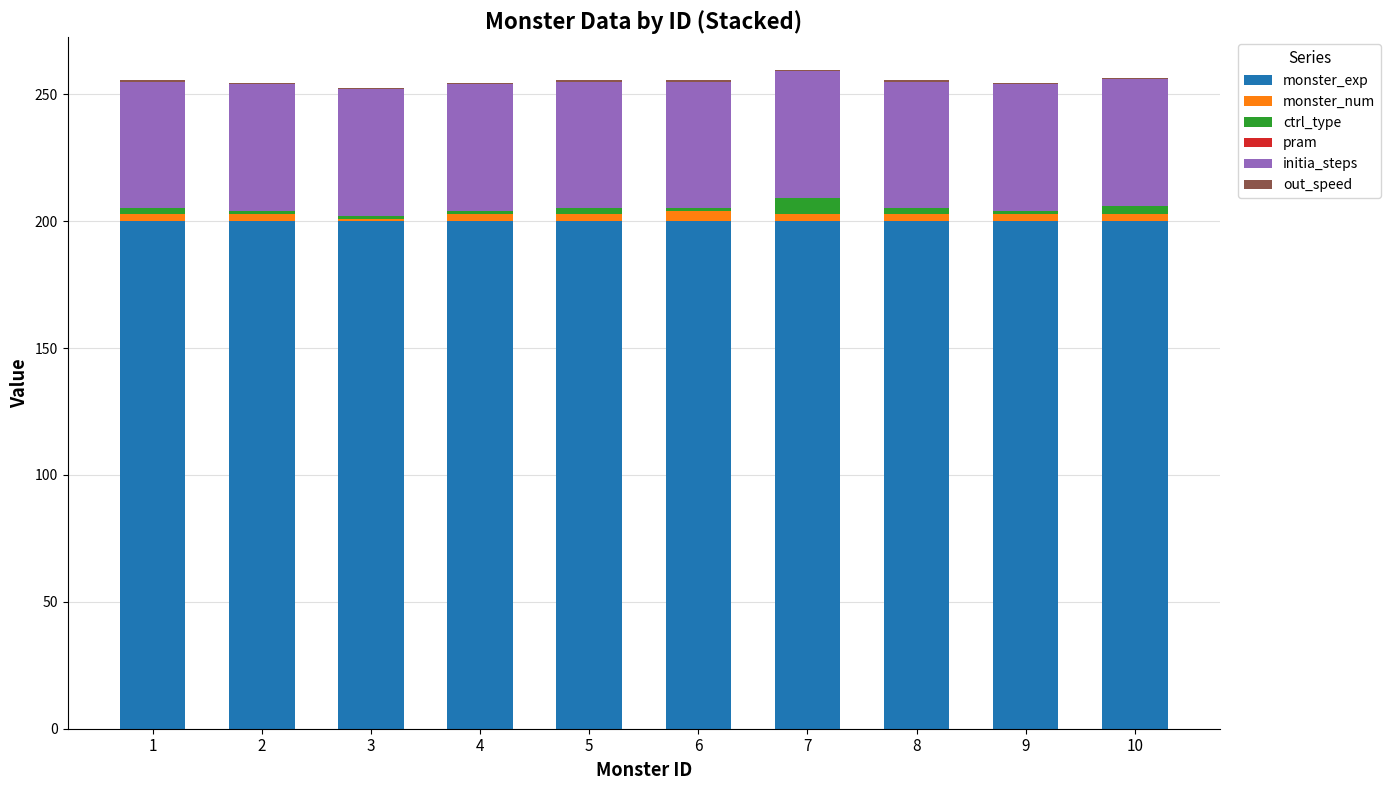

Are the bars horizontal?

No